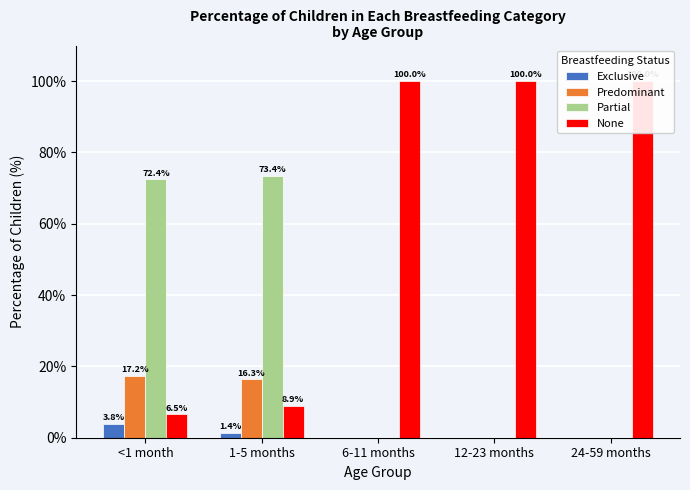

At which label does None reach its peak?

6-11 months